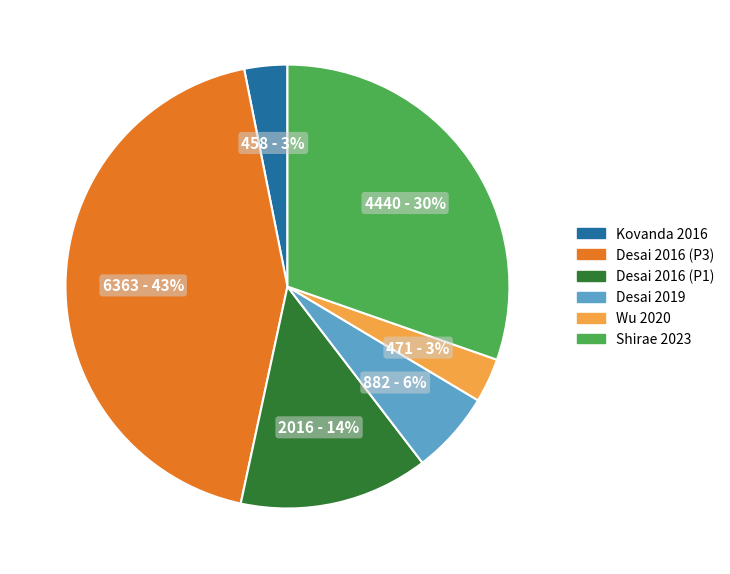

Does any single category account for the majority?

No